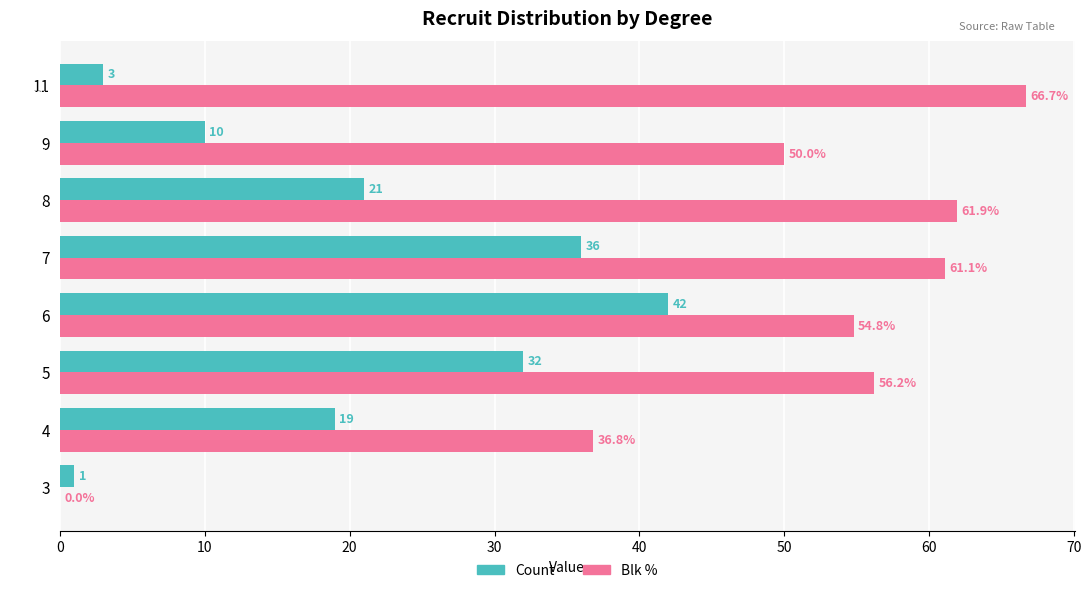

True or false: Blk % has a value of 26.8 at 7.

False